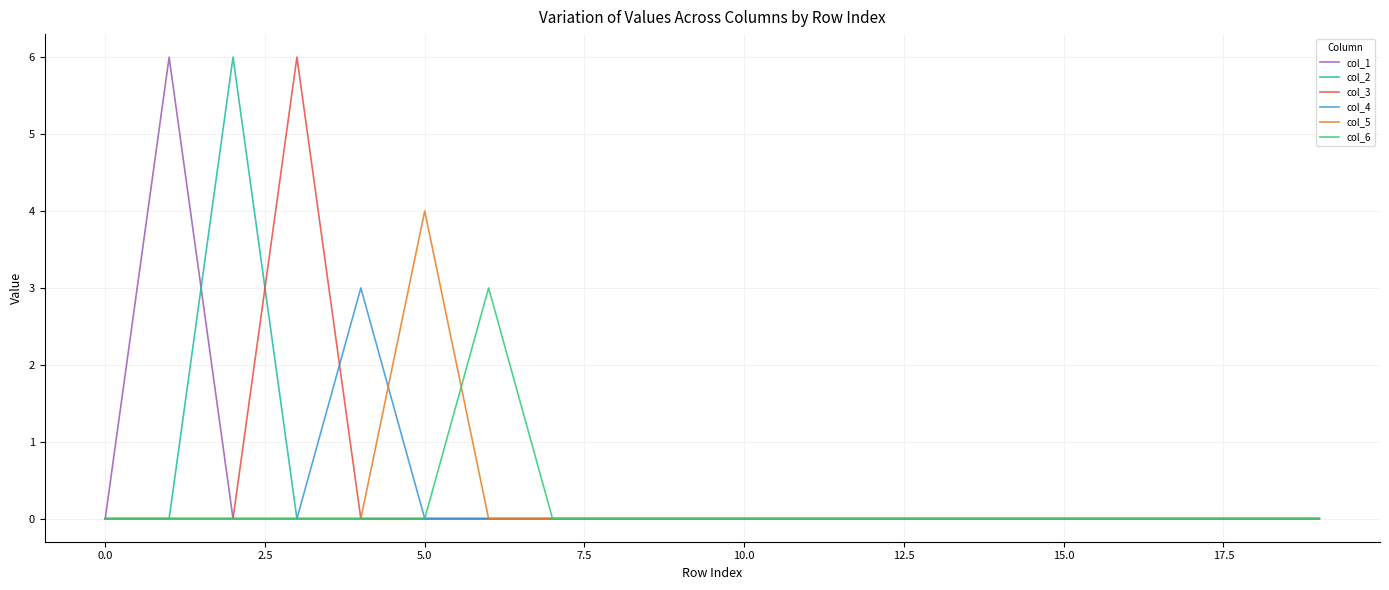

What is the maximum value shown in the chart?

6